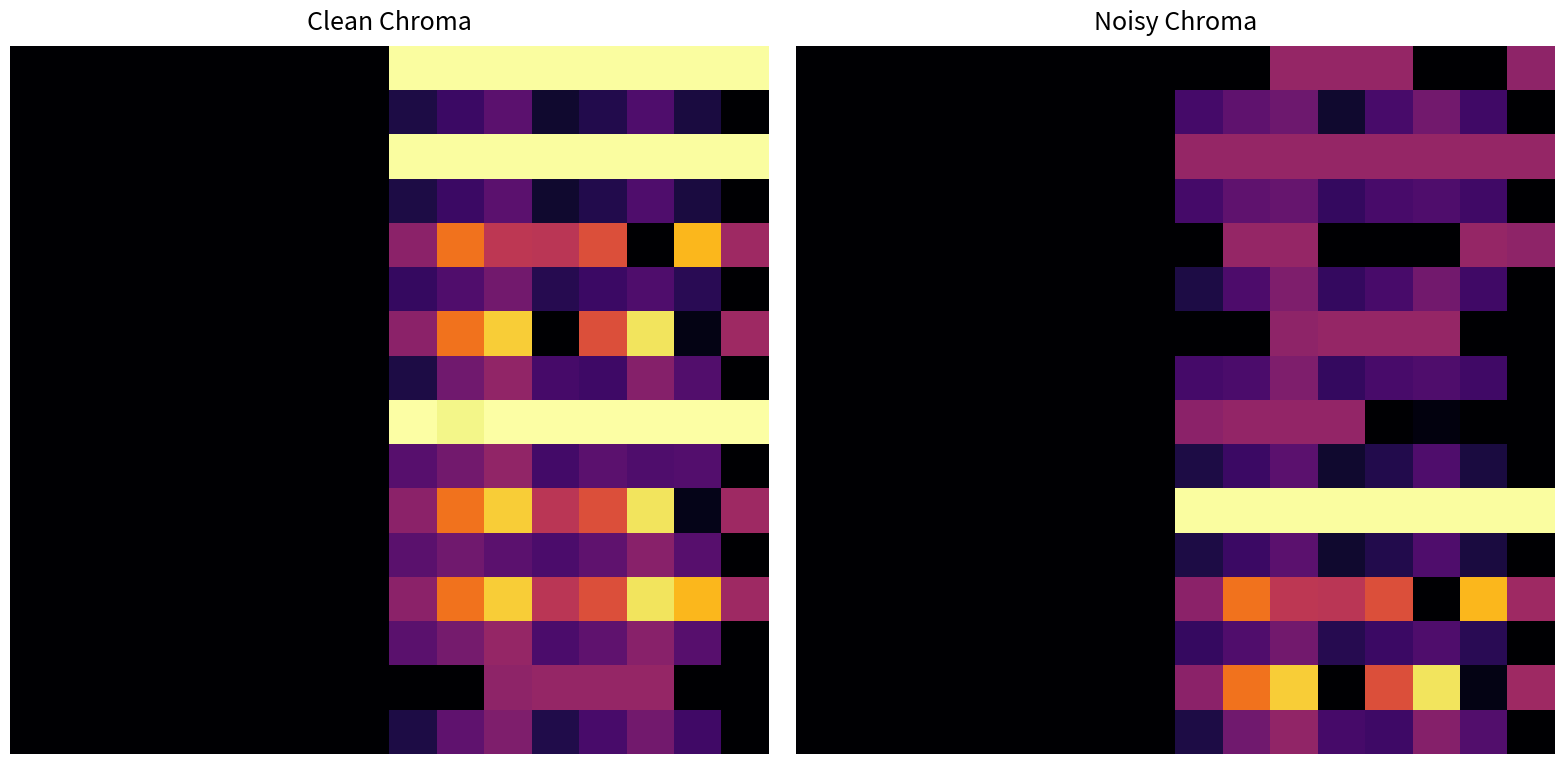

What is the difference between the second highest and second lowest values in the 0 series?

420.0